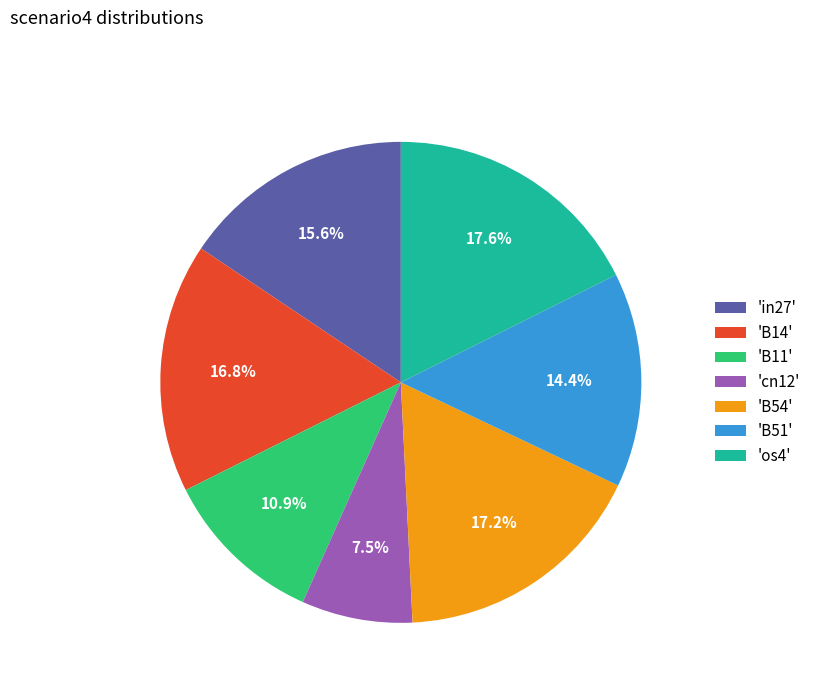

To the nearest percent, what is the average slice percentage?

14%